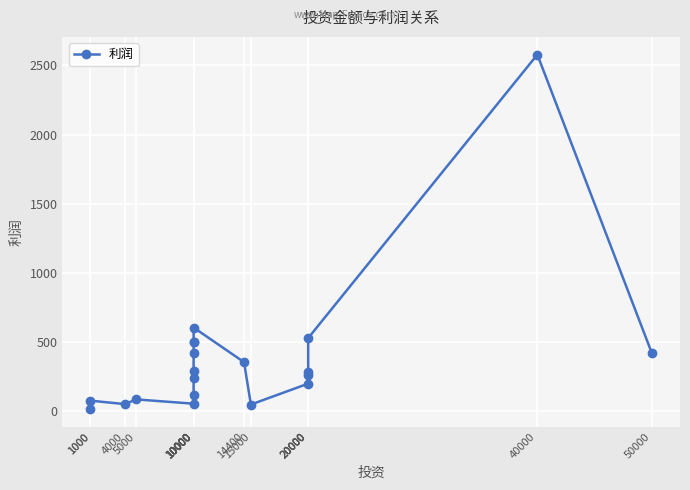

How many points are lower than both their immediate neighbors (excluding endpoints)?

3